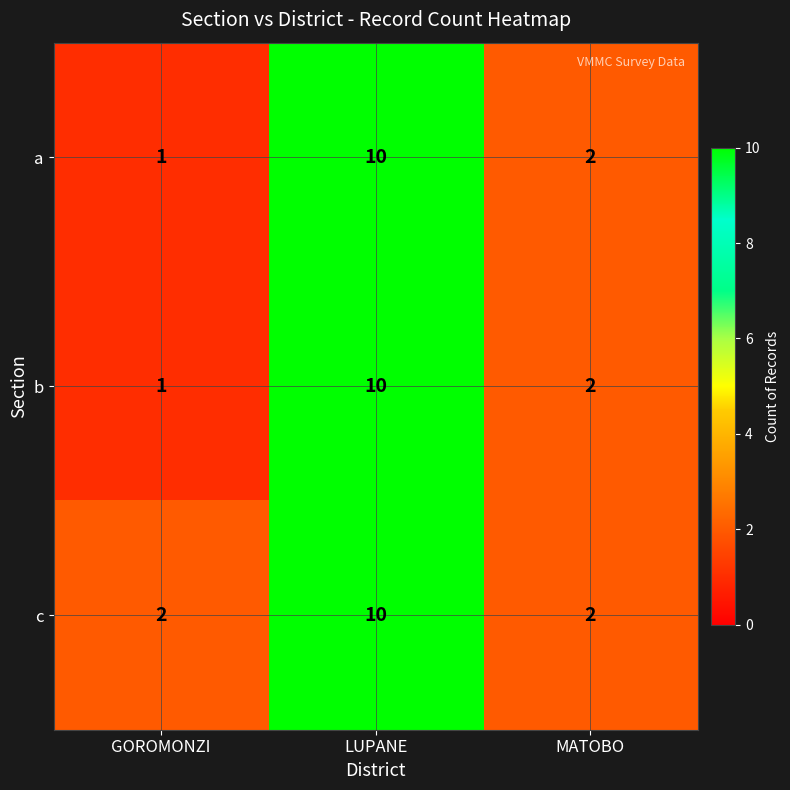

At which label does a reach its minimum?

GOROMONZI